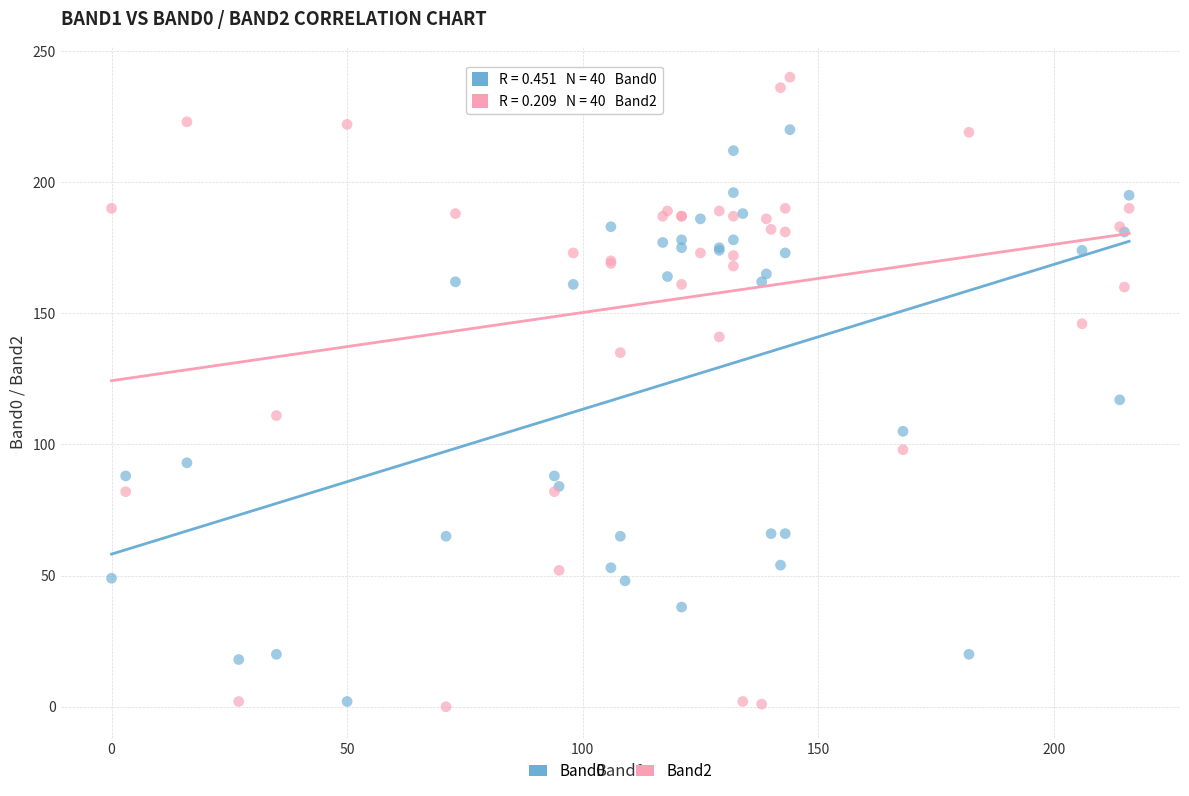

Which series has the widest spread of Y values?

Band2